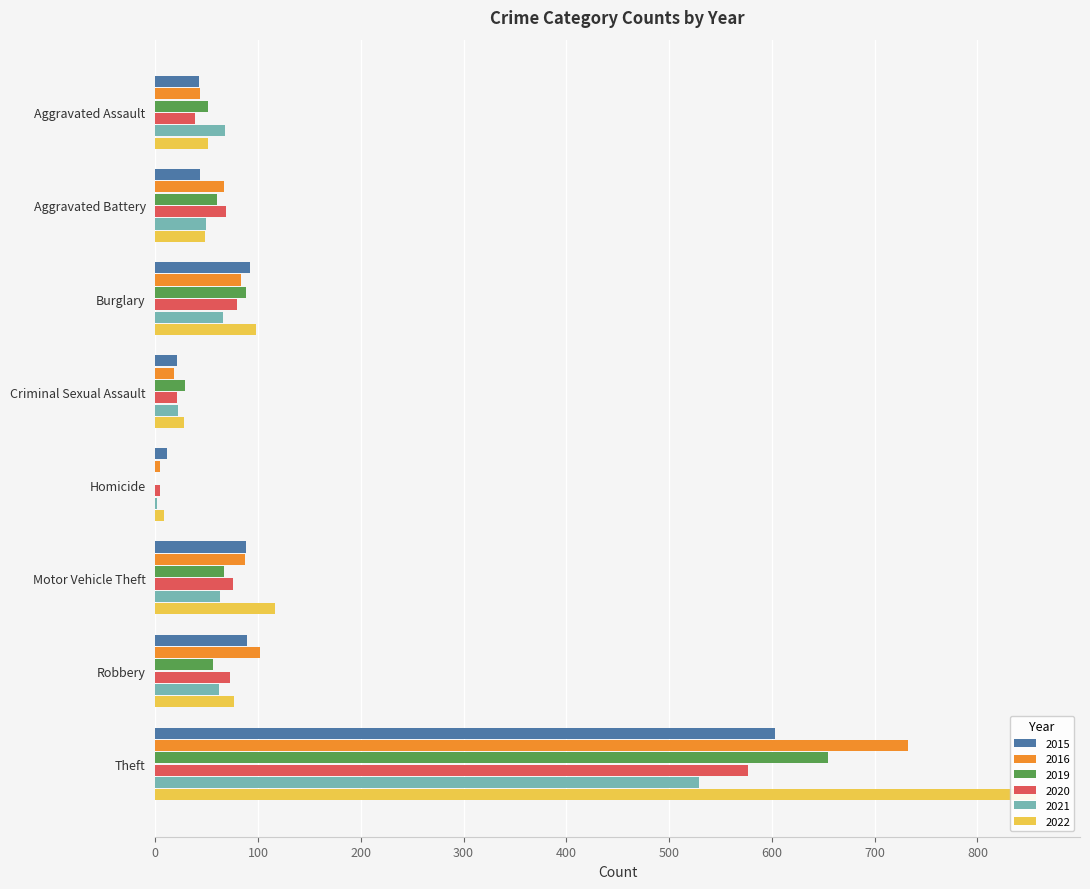

What is the total value across all series at Aggravated Battery?

336